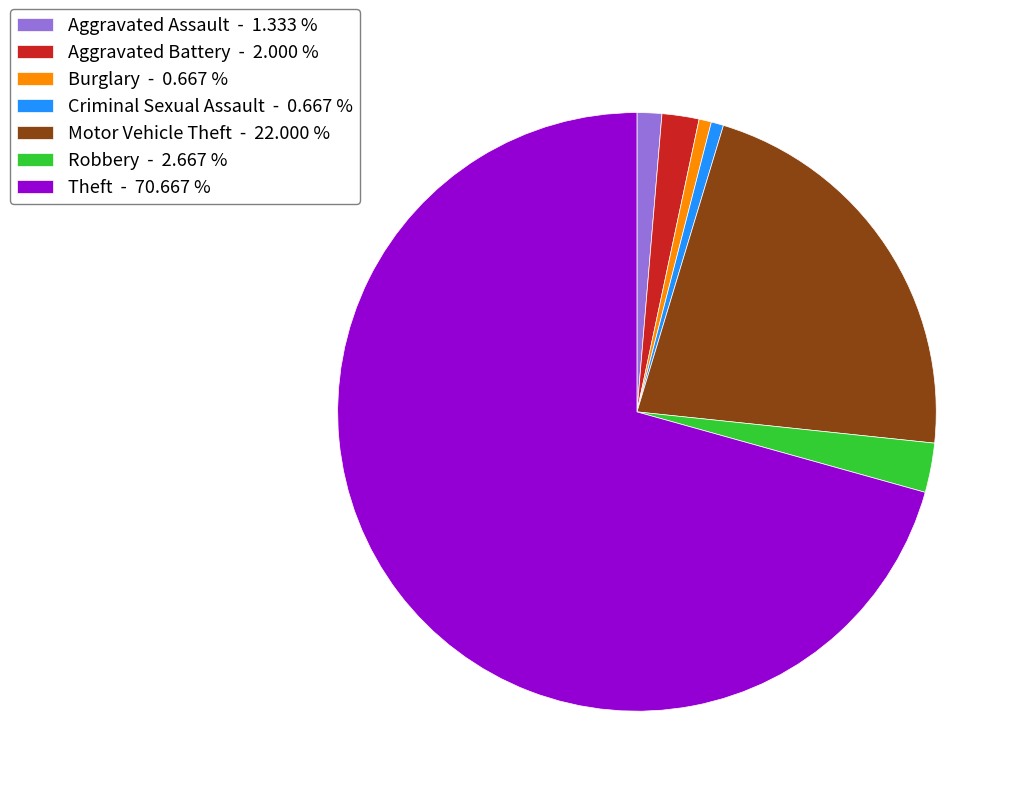

Between Burglary and Aggravated Battery, which is larger?

Aggravated Battery